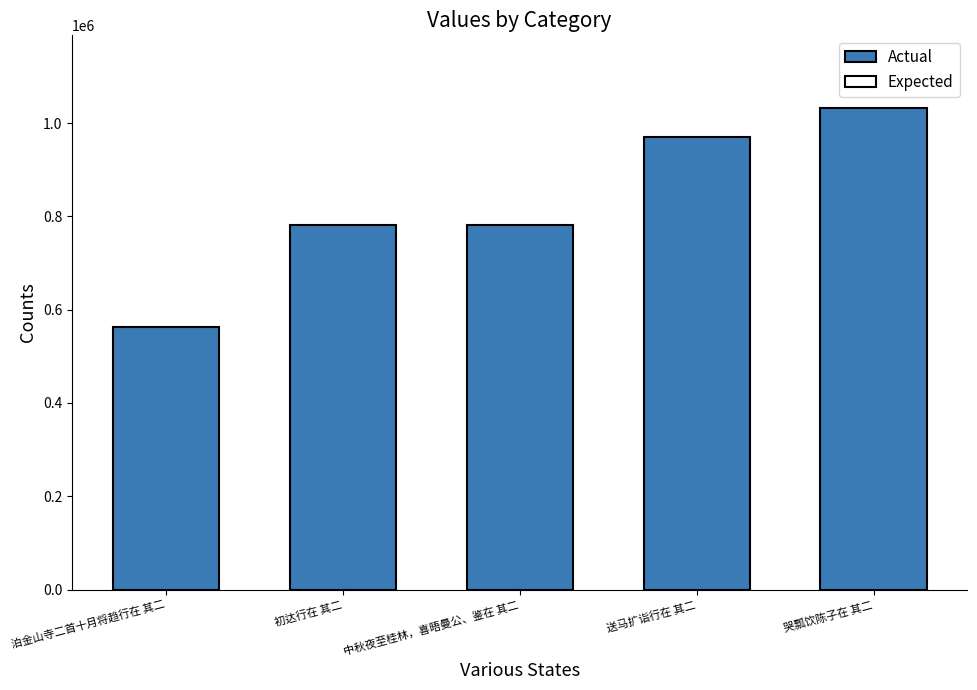

What is the approximate value at 中秋夜至桂林，喜晤曼公、鉴在 其二?

781662